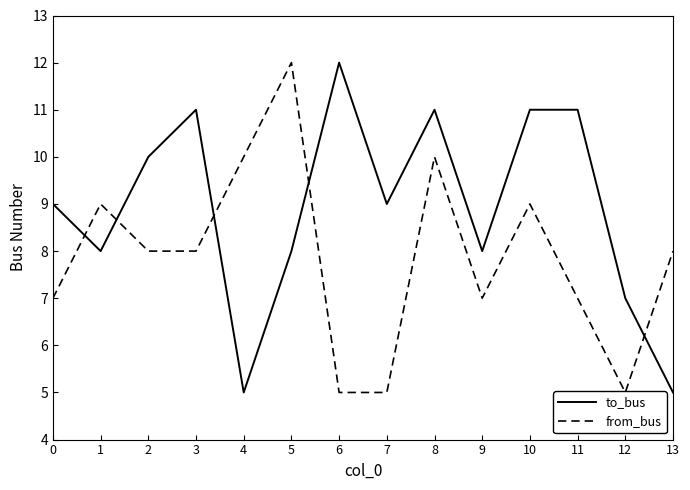

What is the total value across all series at 6?

17